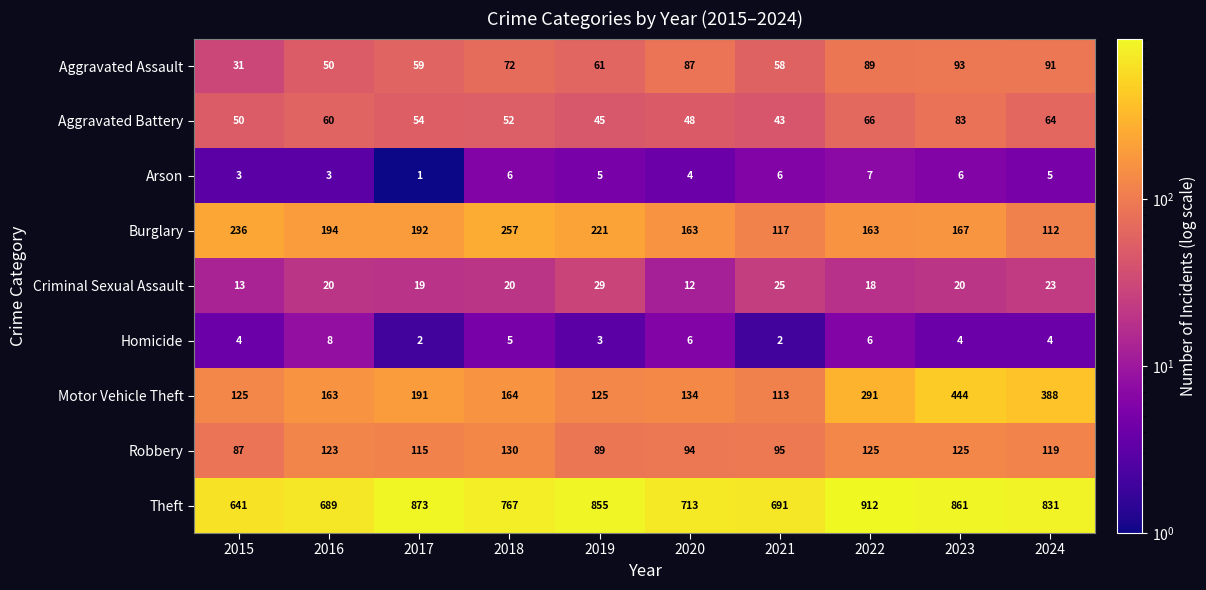

Rank the series by their maximum value, from lowest to highest.

Arson, Homicide, Criminal Sexual Assault, Aggravated Battery, Aggravated Assault, Robbery, Burglary, Motor Vehicle Theft, Theft